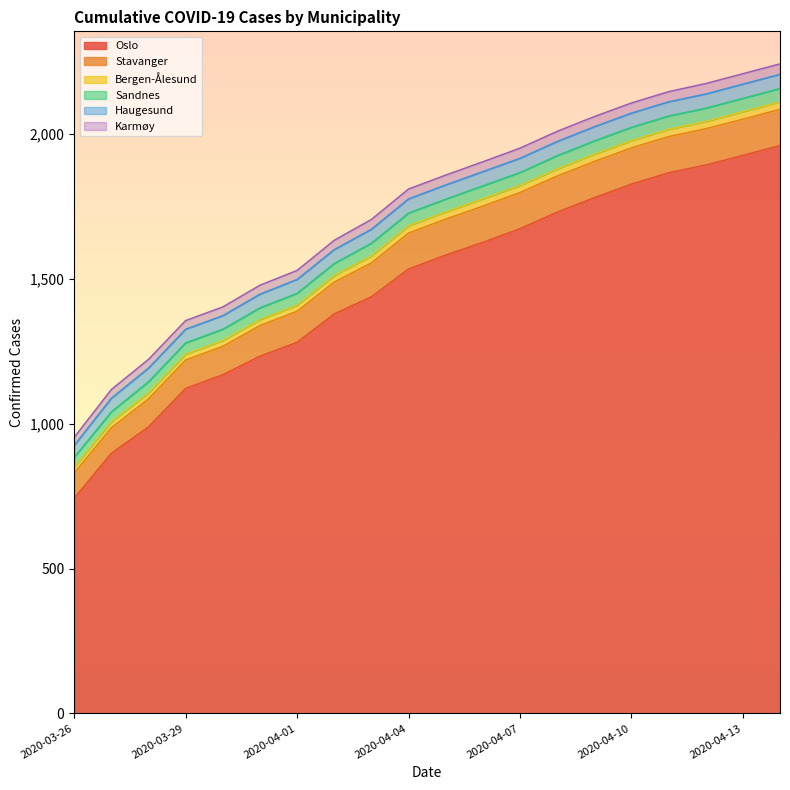

The Stavanger series shows 125 at 2020-04-06. True or false?

True